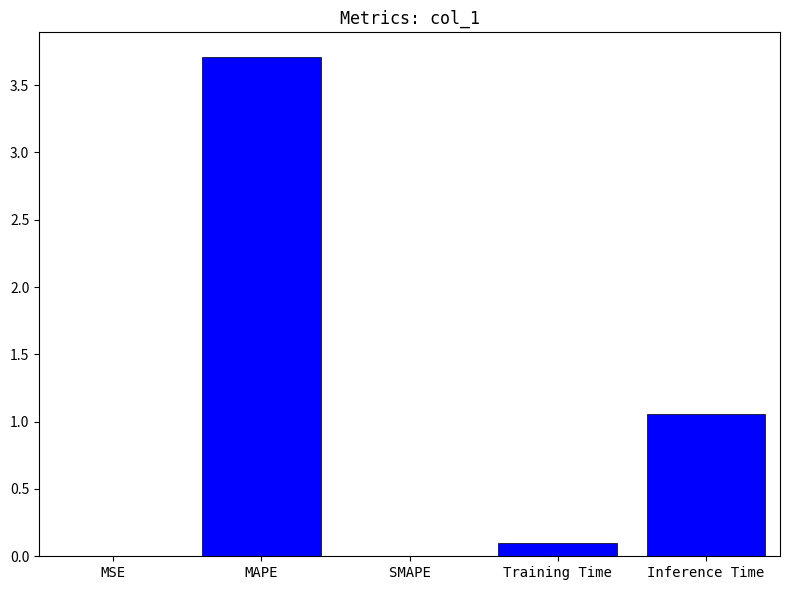

Count the number of categories in the chart.

5